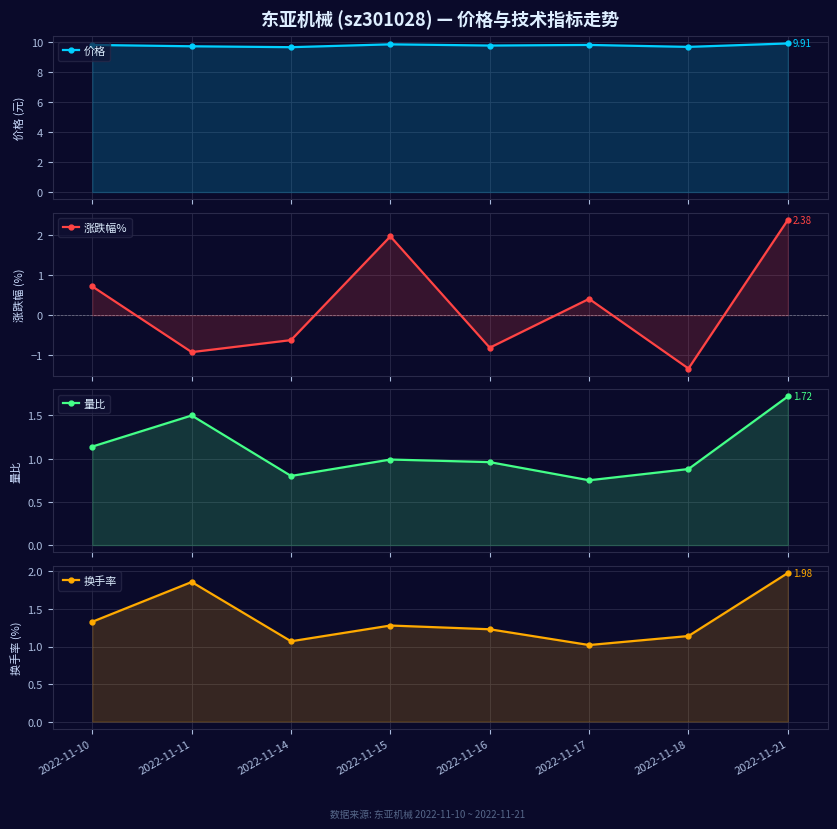

Is it true that 换手率 equals 1.1 at 2022-11-18?

True